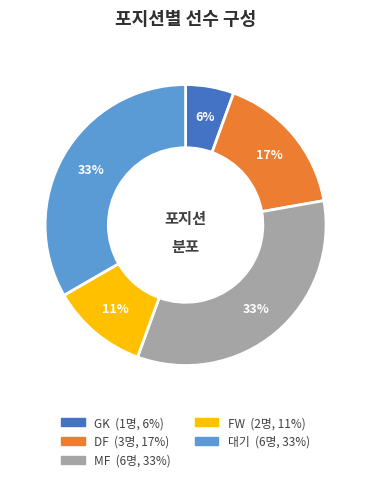

Count the number of slices in the pie.

5